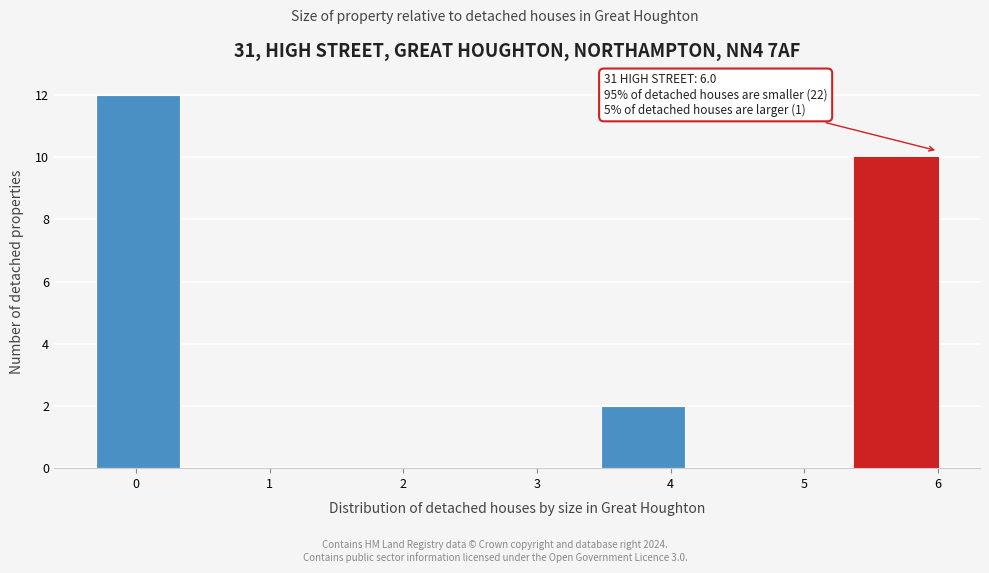

Over which range of the x-axis is the bar tallest?

-0.30 to 0.33